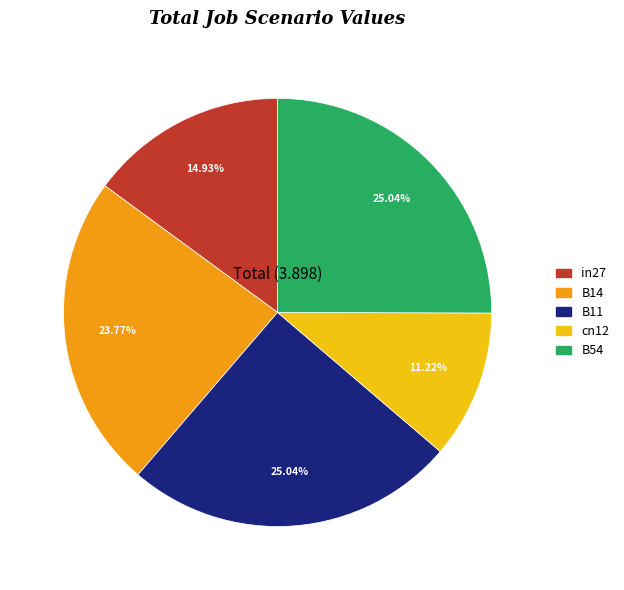

Is the sum of in27 and cn12 greater than half?

No